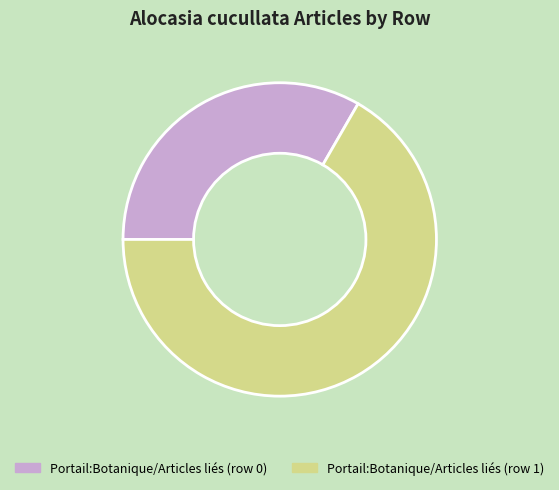

The Portail:Botanique/Articles liés (row 0) slice represents 12% of the pie. True or false?

False